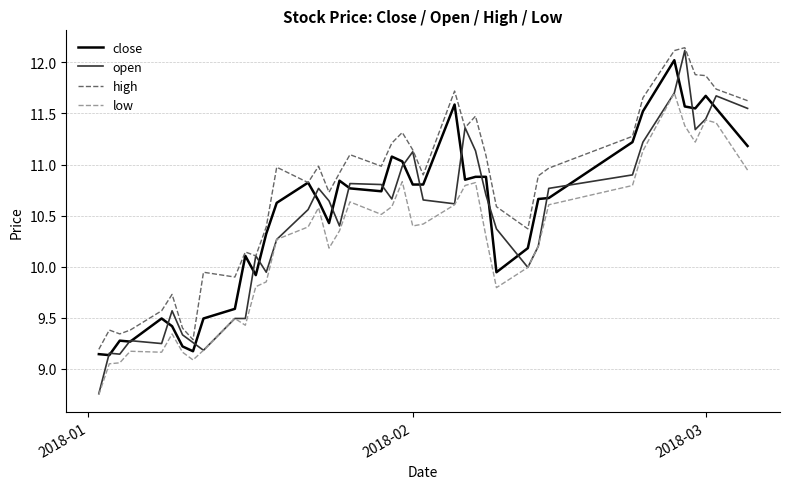

Which series has the largest total across all categories?

high